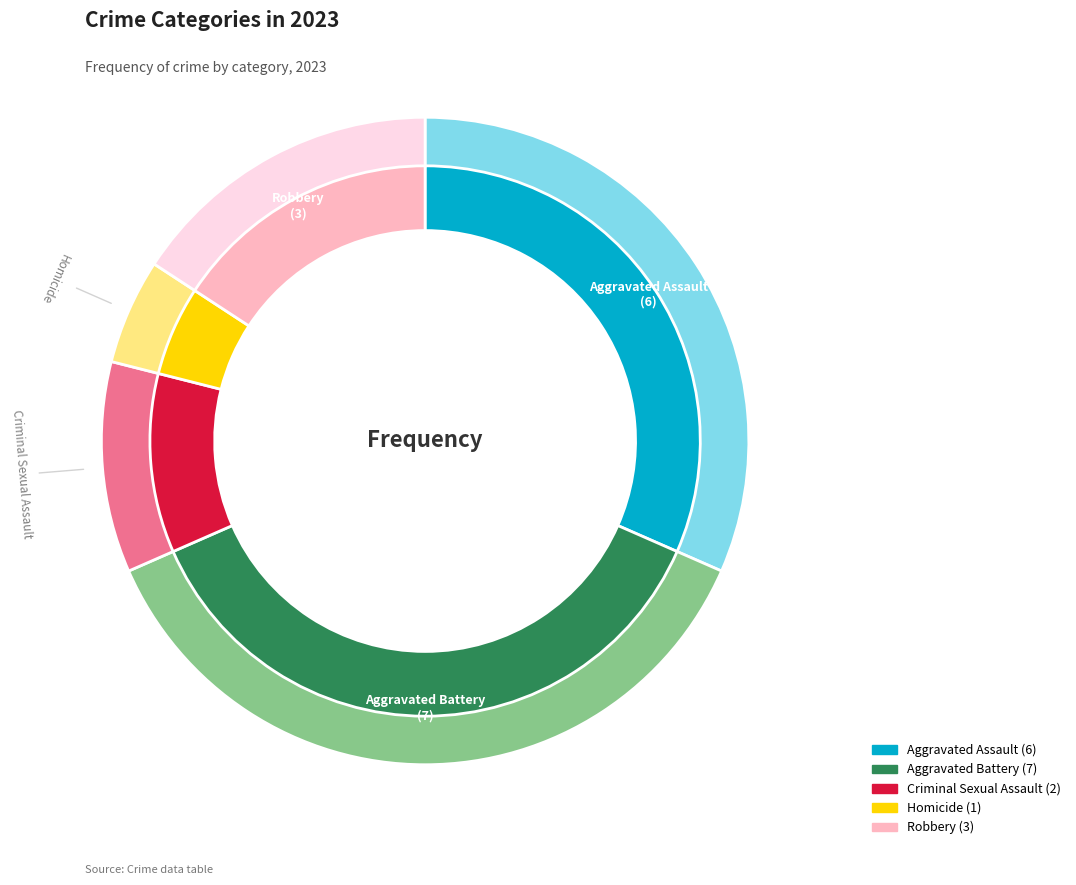

What is the largest slice in the pie chart?

Aggravated Battery